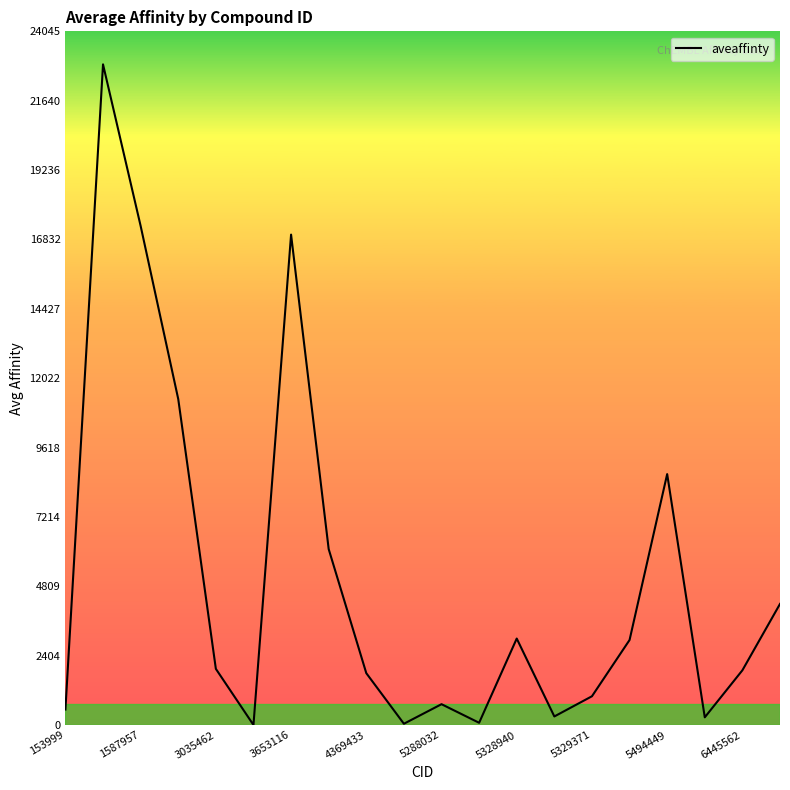

What is the sum of all values?

102068.1